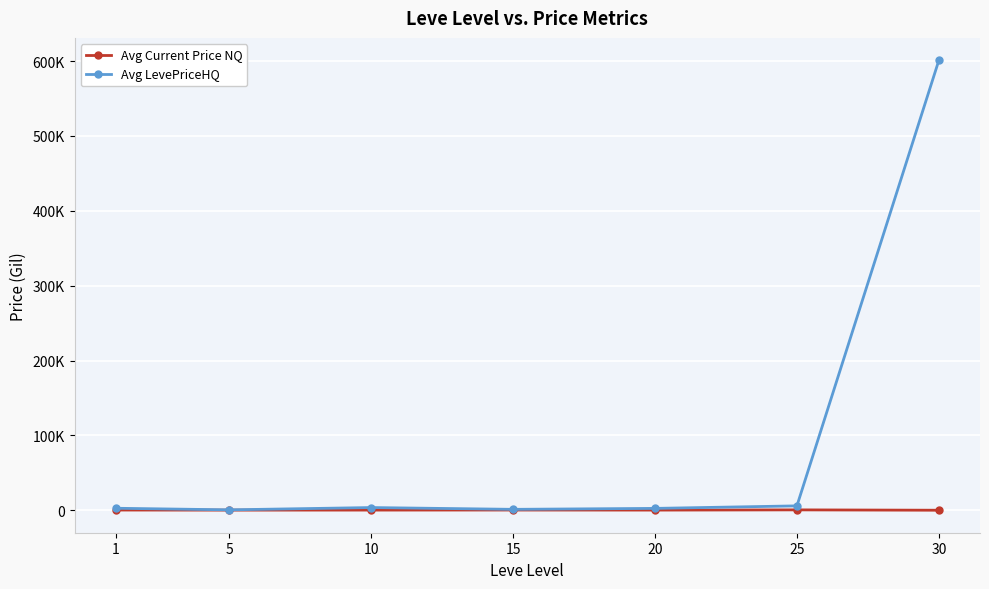

Rank the categories by Avg LevePriceHQ value from highest to lowest.

30, 25, 10, 1, 20, 15, 5